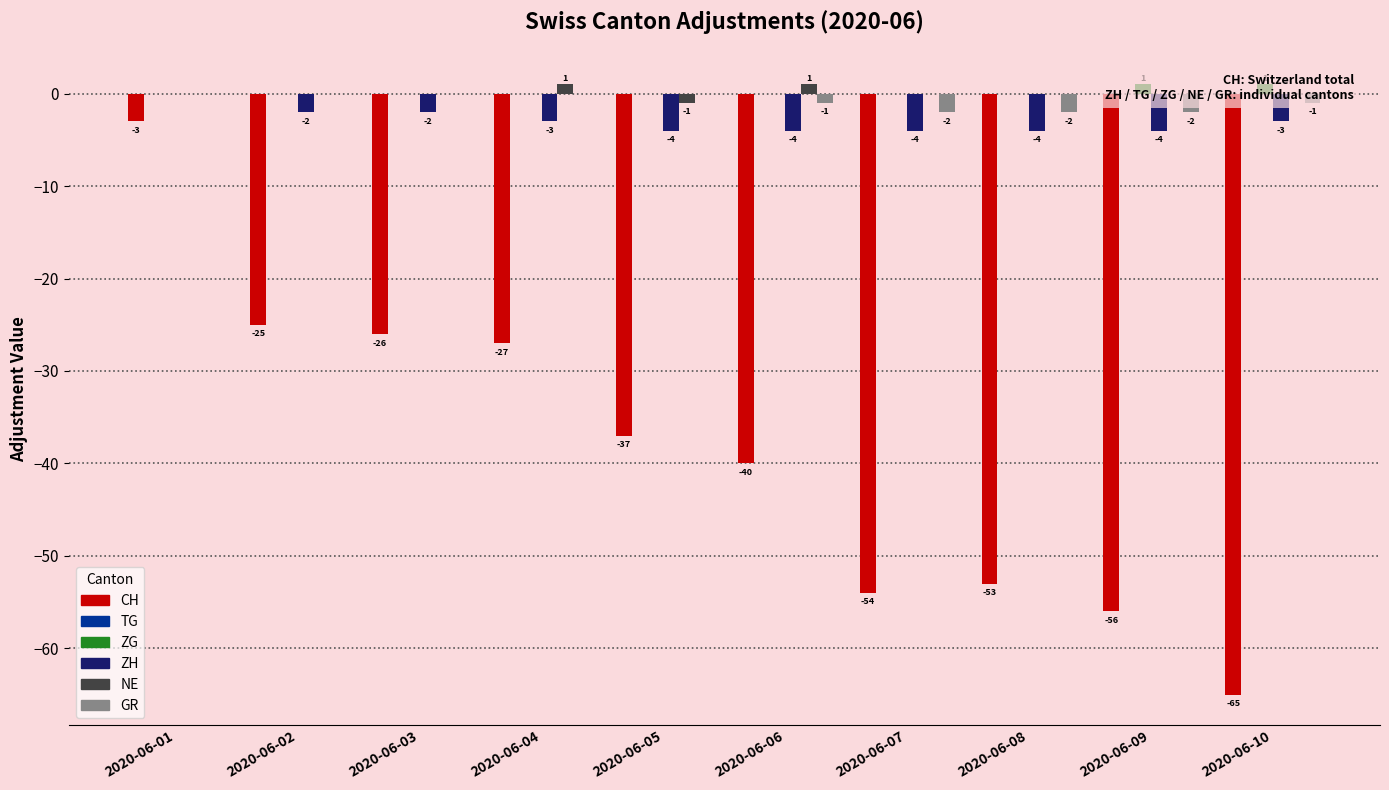

The CH series shows -54 at 2020-06-07. True or false?

True